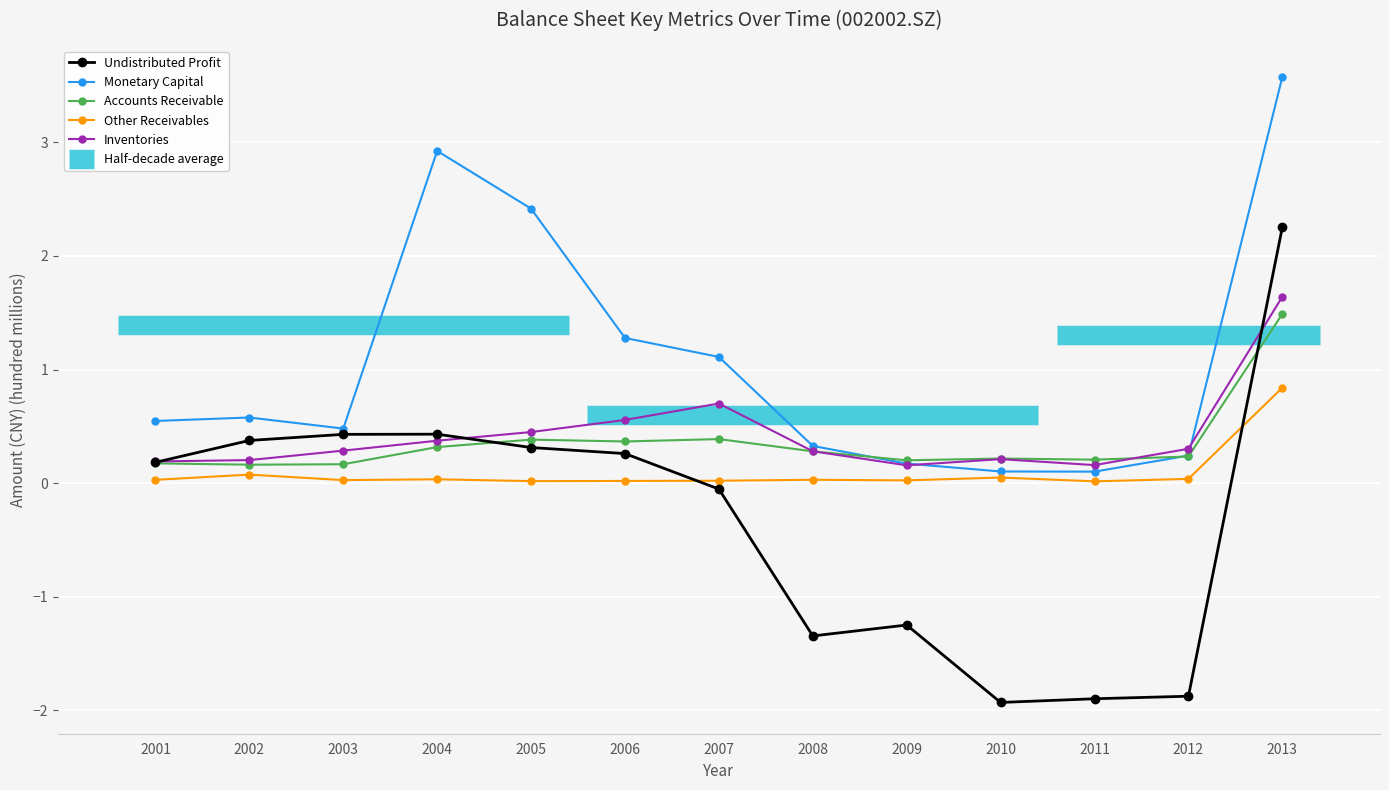

List the labels in order of Monetary Capital value, largest first.

2013, 2004, 2005, 2006, 2007, 2002, 2001, 2003, 2008, 2012, 2009, 2010, 2011